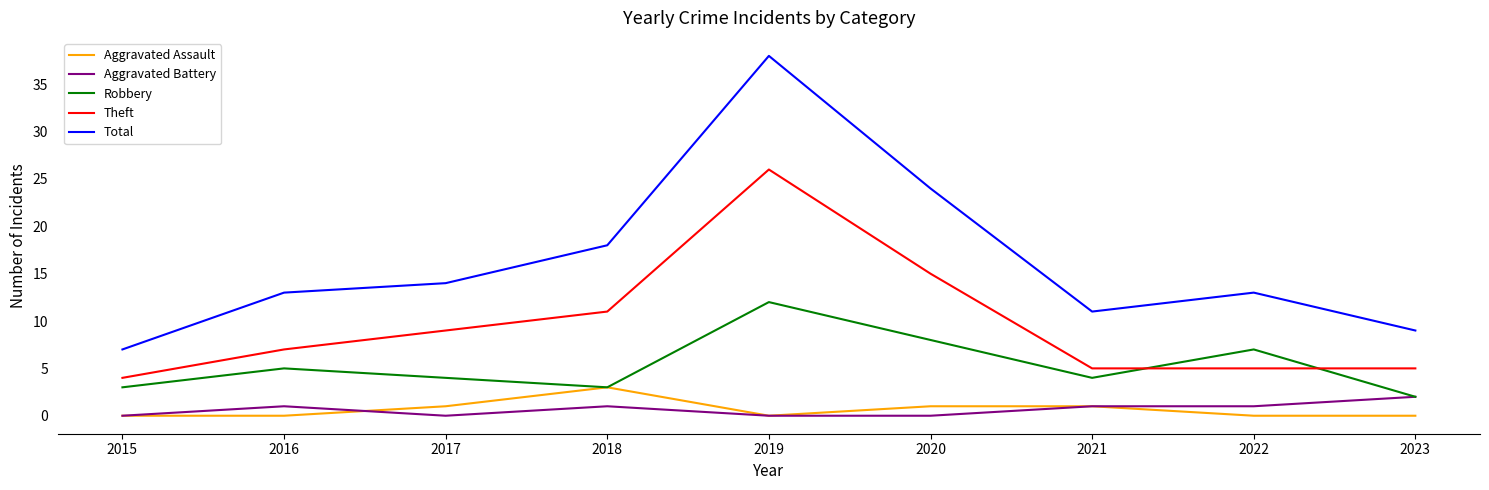

Is it true that Total equals 19 at 2022?

False